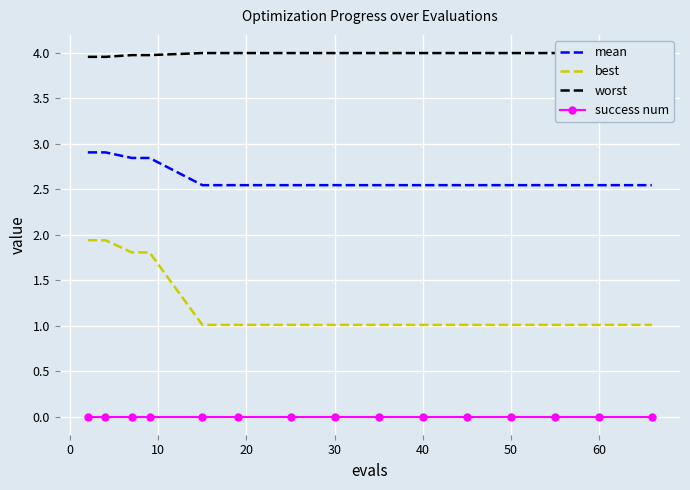

True or false: mean and success num intersect in this chart.

False